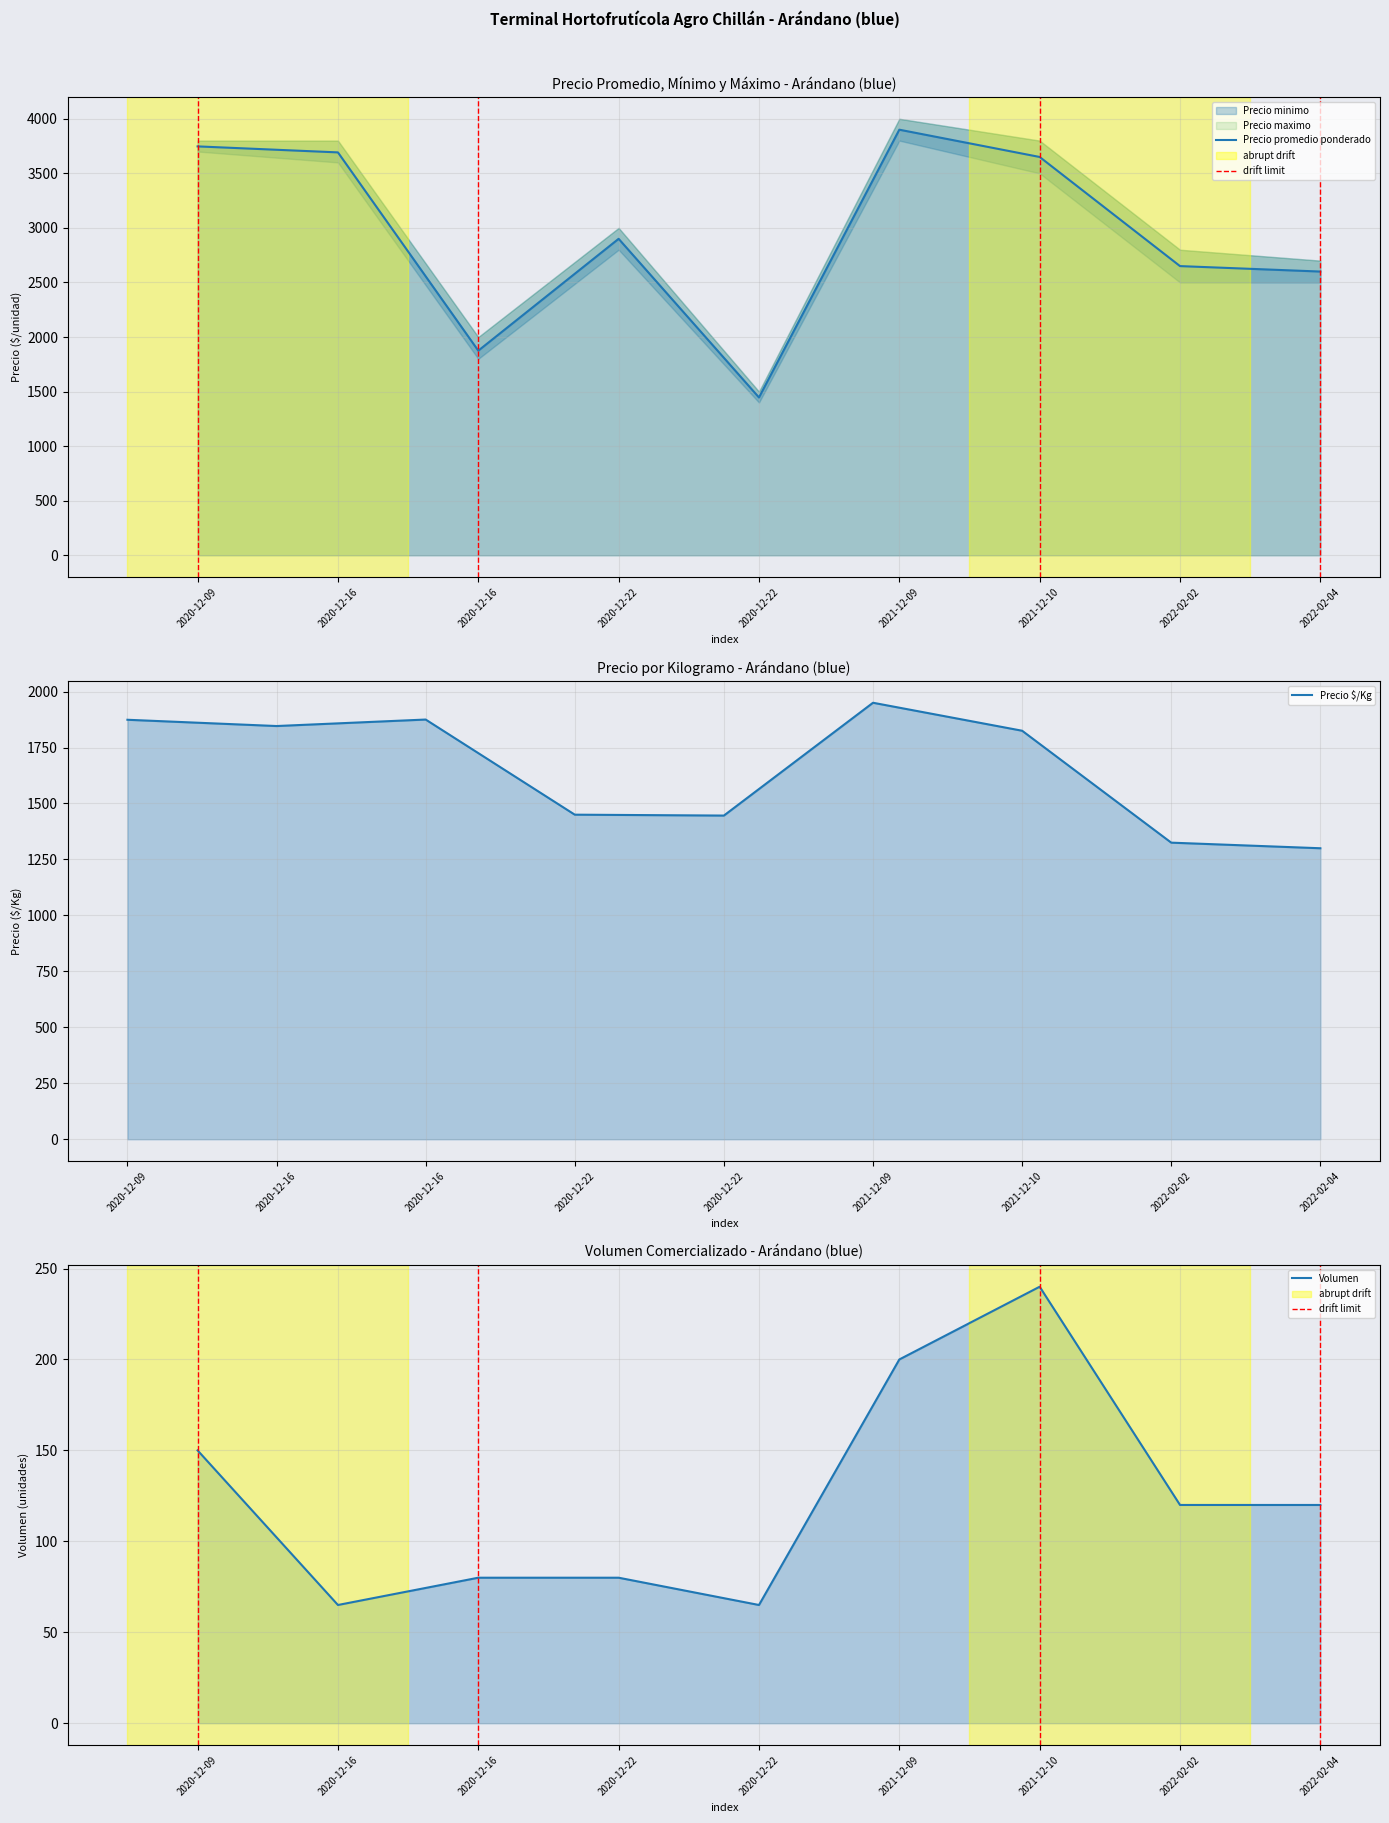

Where is Volumen nearest to the value 152?

2020-12-09